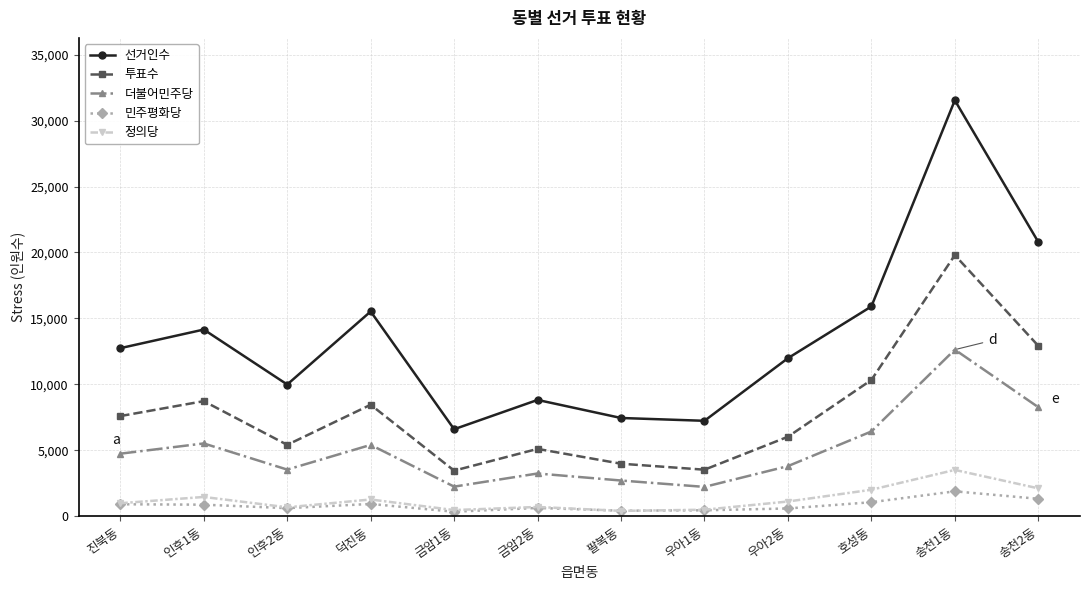

What is the total value across all series at 금암2동?

18511